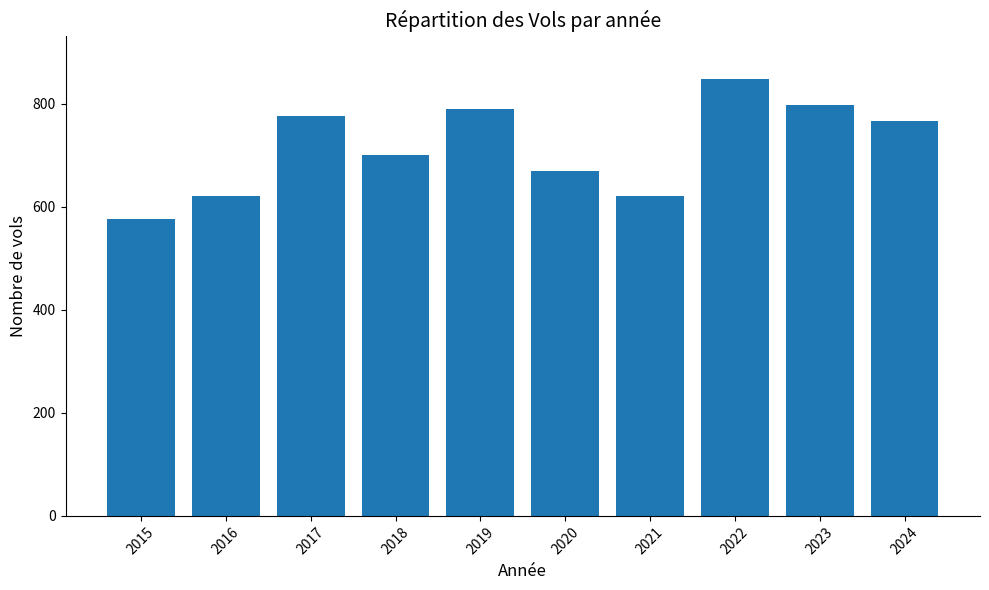

Does the chart contain stacked bars?

No